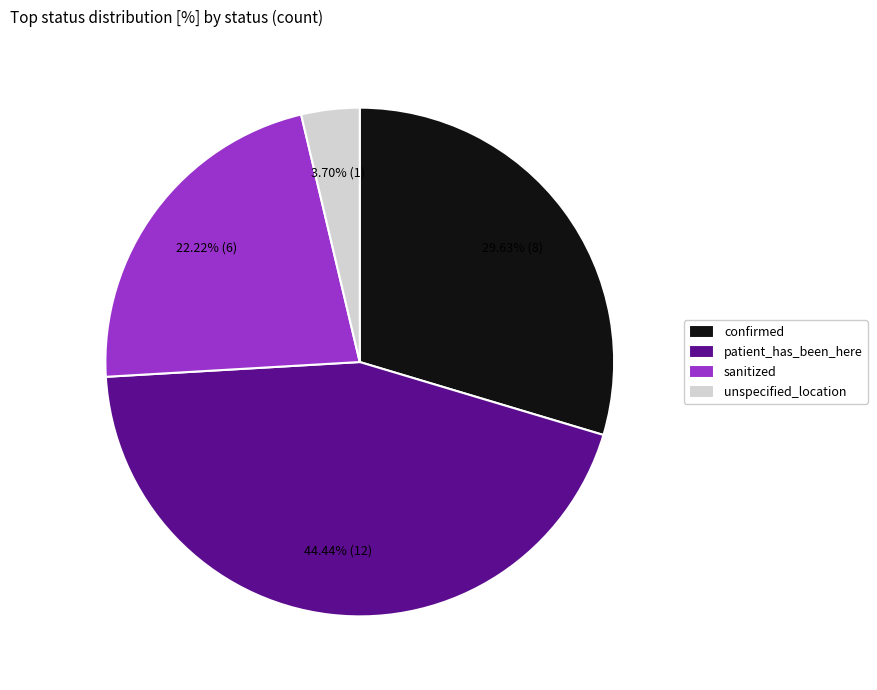

How many slices are in this pie chart?

4